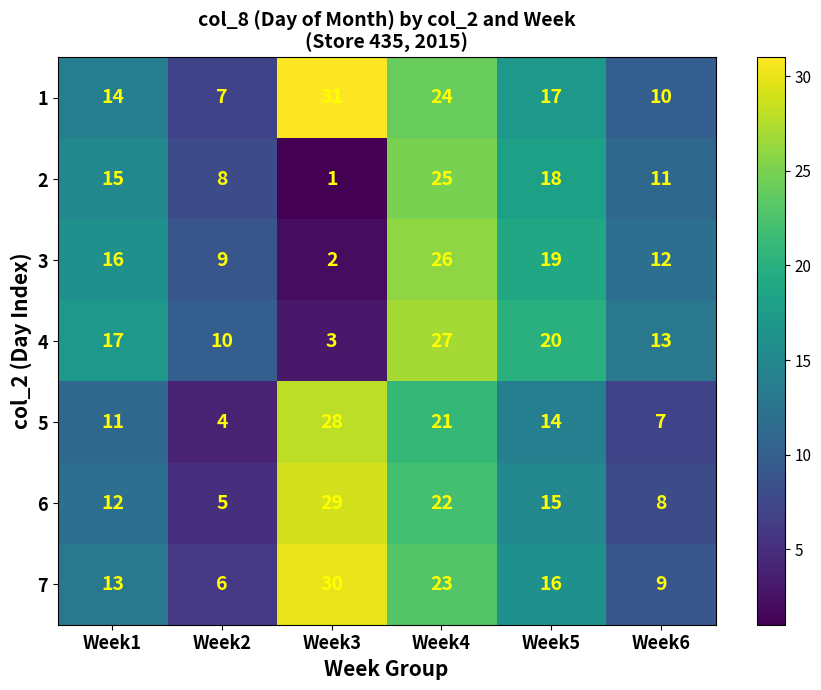

What is the difference between the highest and lowest values at Week5?

6